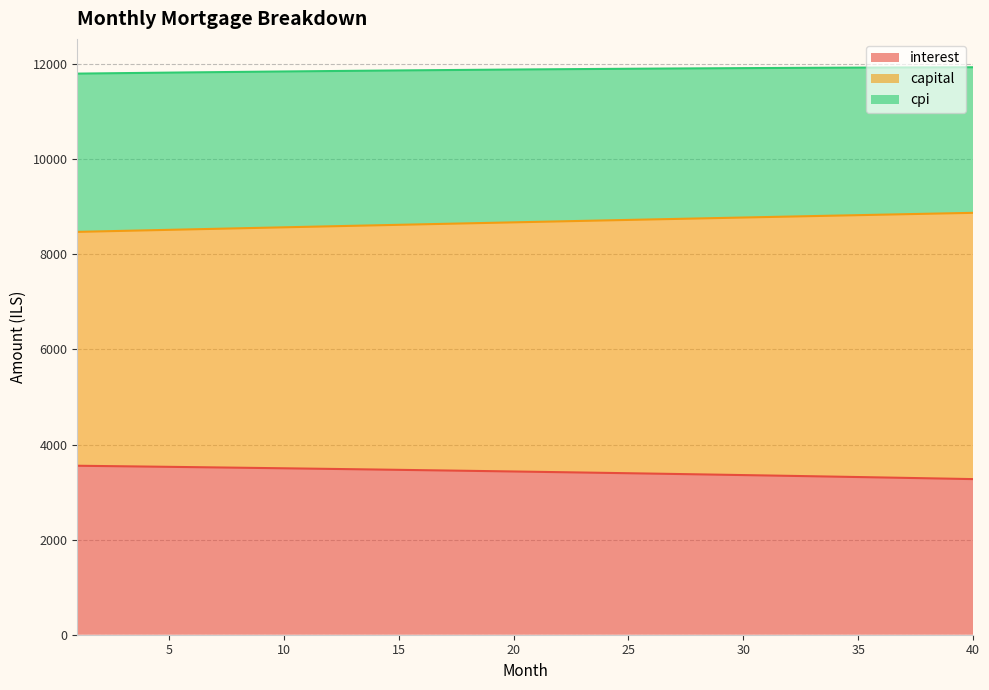

What is the difference between the maximum and minimum values in the interest series?

281.0